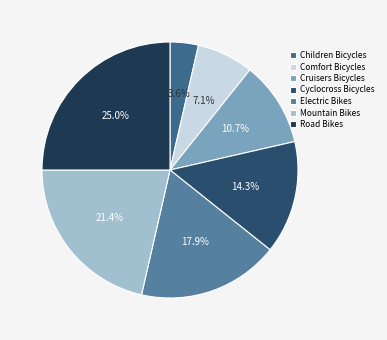

How many segments does this pie chart have?

7